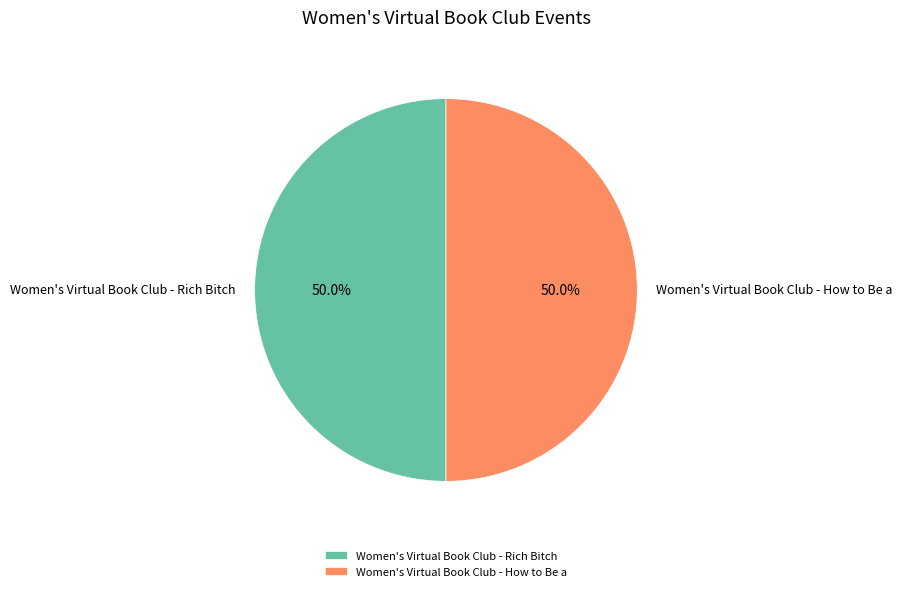

How many segments does this pie chart have?

2